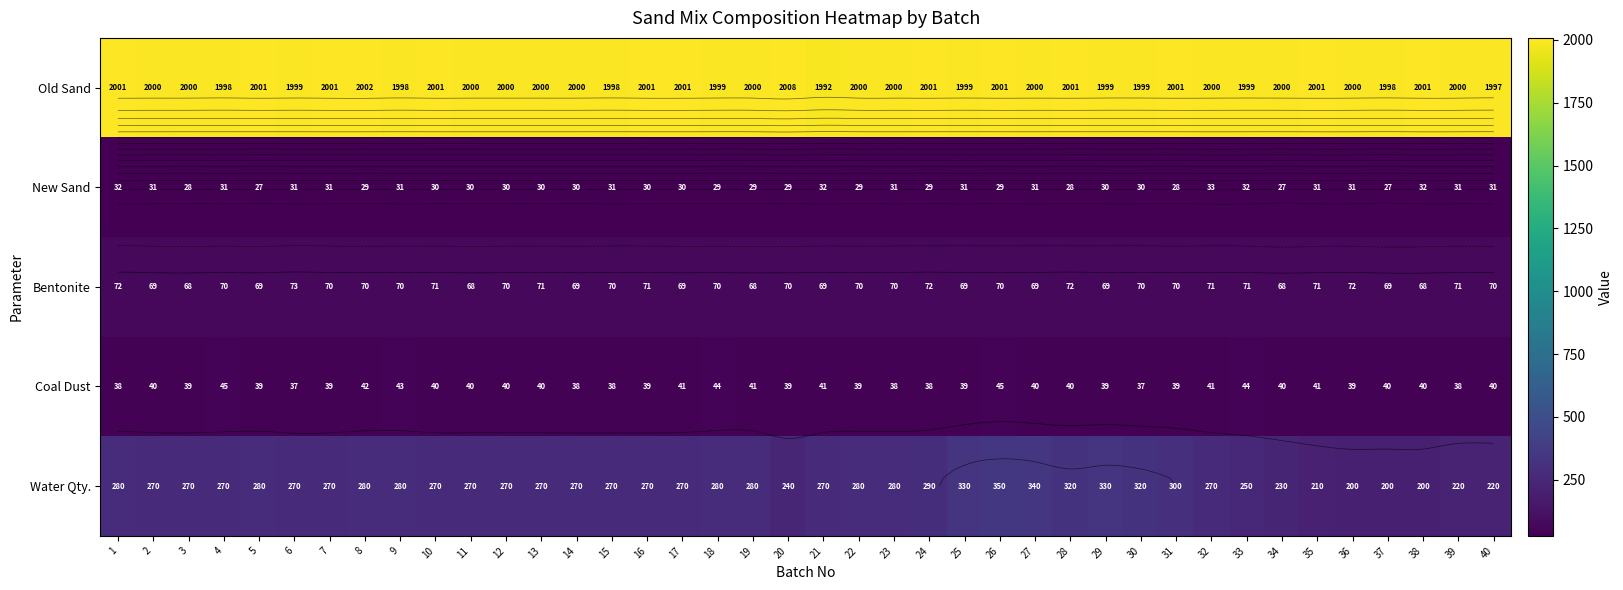

What is the minimum value shown in the chart?

27